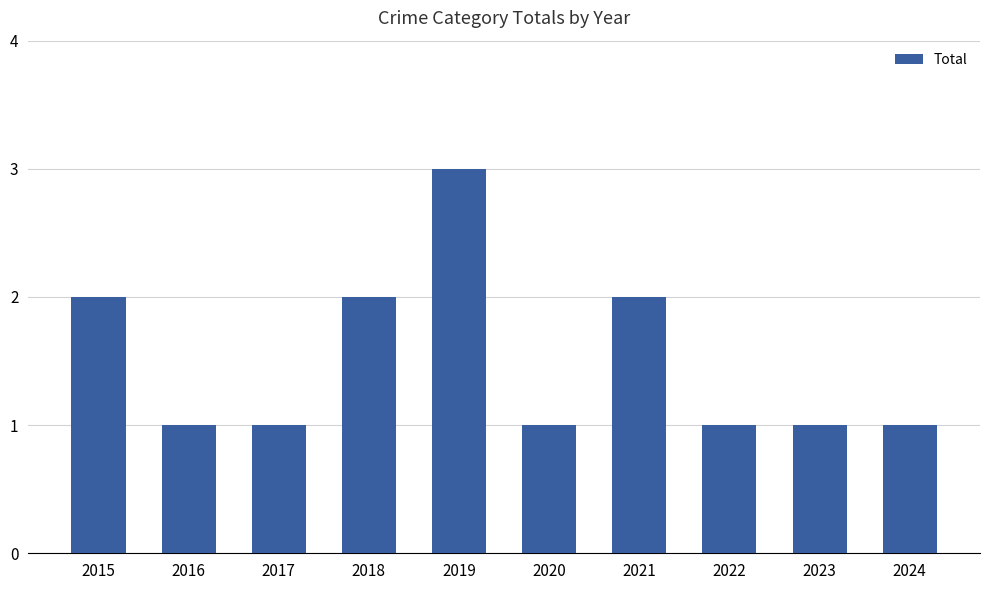

What is the value of the 9th bar from the left?

1